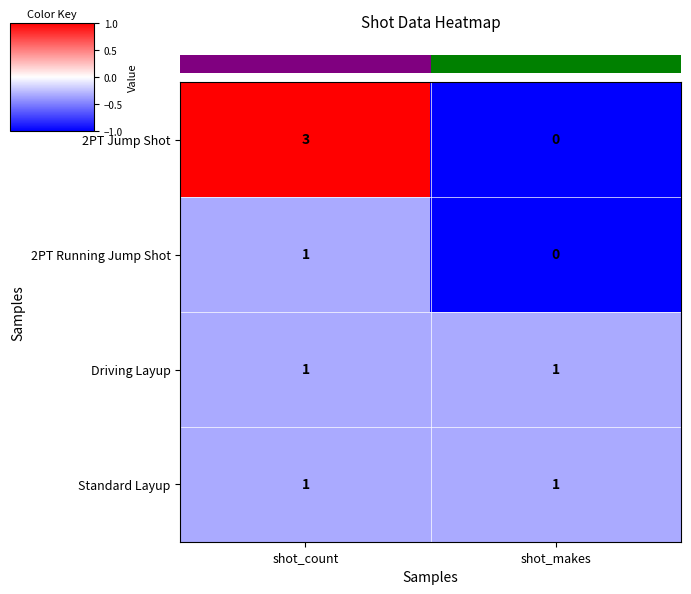

At which category is the sum across all series the highest?

shot_count